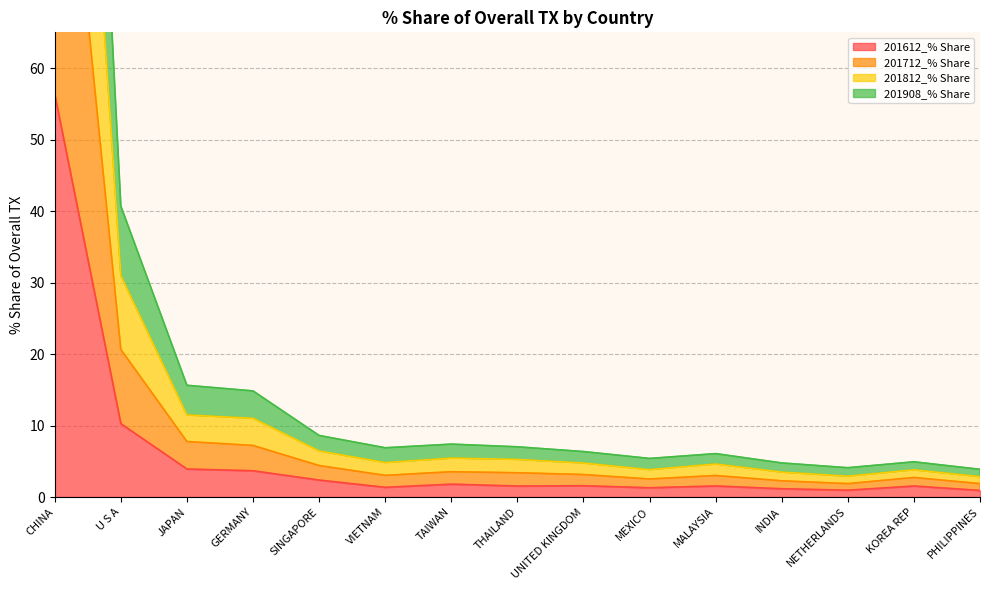

True or false: 201612_% Share has a value of 3.9 at JAPAN.

True